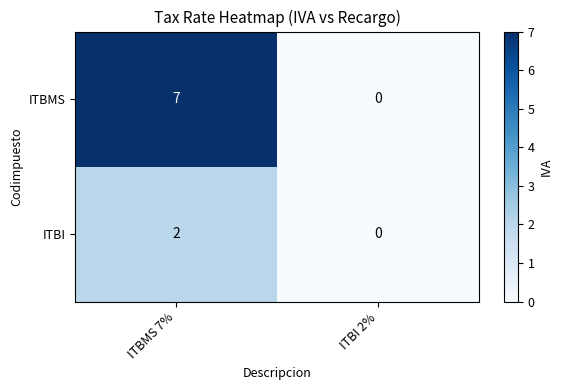

Reading left to right, what are all the values shown in this chart?

ITBMS: 7	0
ITBI: 2	0